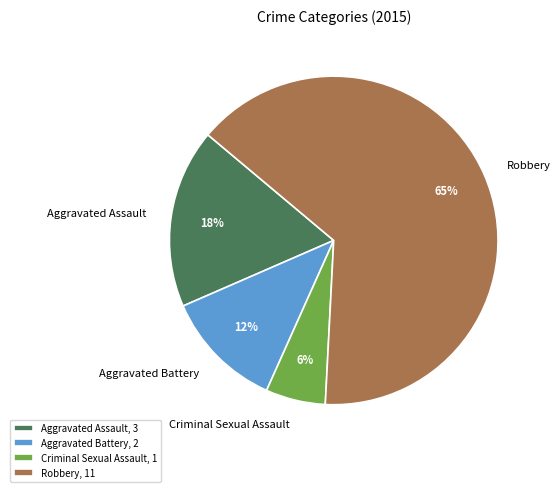

Is it true that Criminal Sexual Assault is 6% of the pie?

True